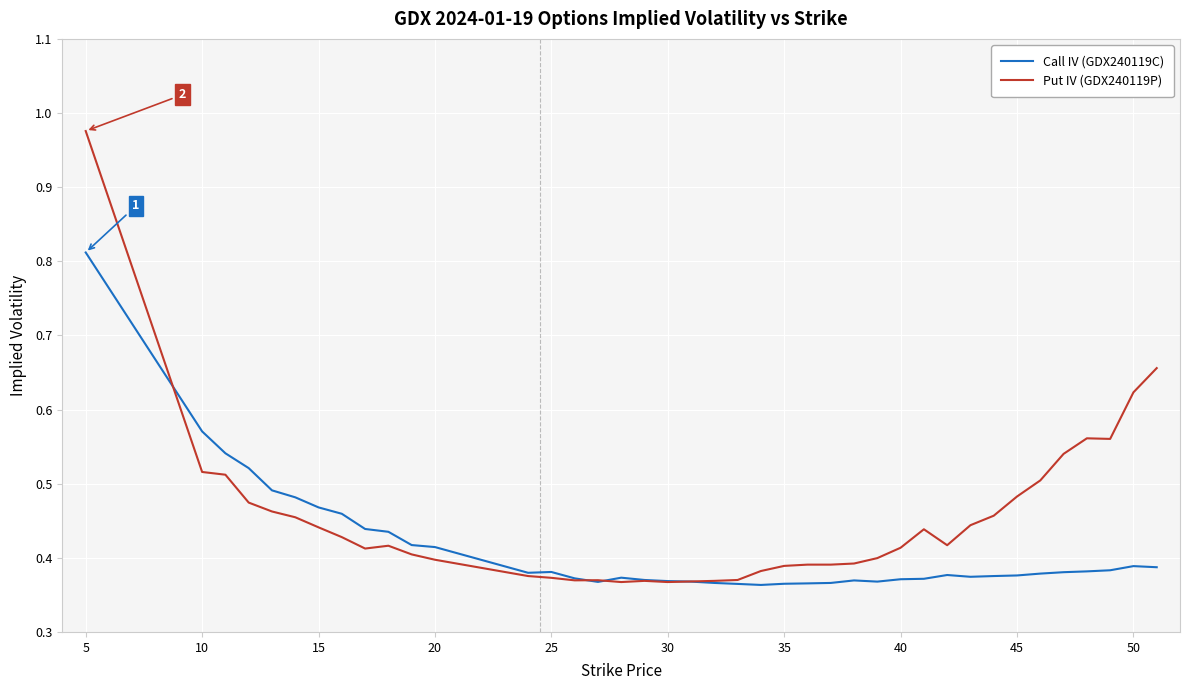

Rank the series by their maximum value, from lowest to highest.

Call IV (GDX240119C), Put IV (GDX240119P)